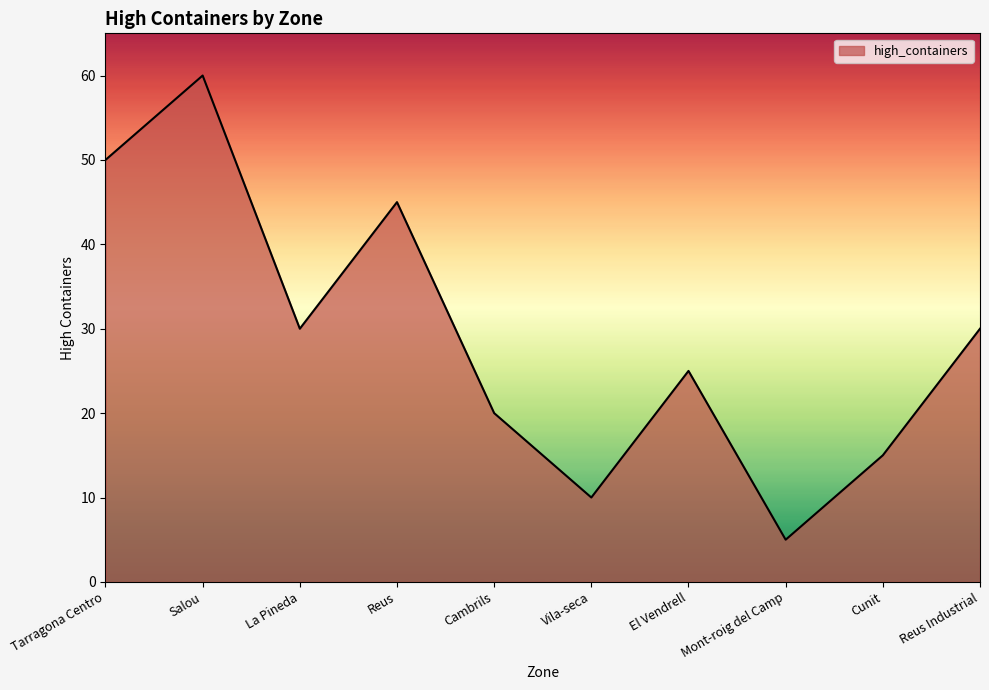

What is the change in value from El Vendrell to Mont-roig del Camp?

-20